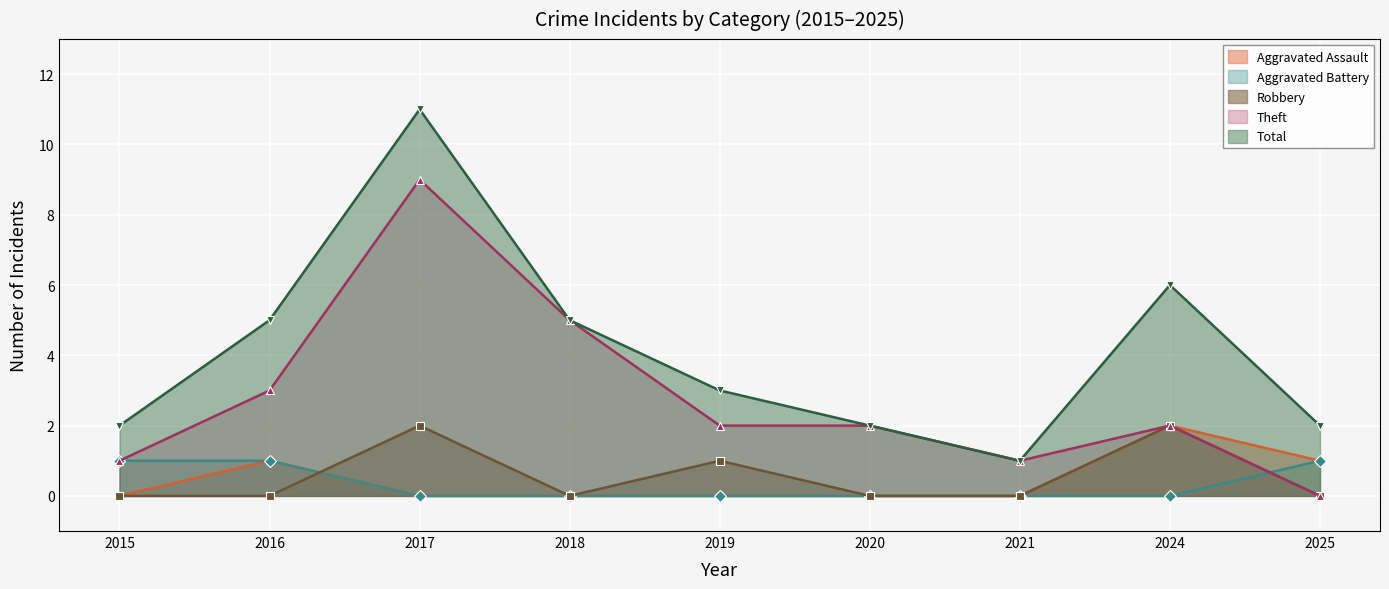

Reading left to right, extract all data points from this chart.

Aggravated Assault: 2015=0	2016=1	2017=0	2018=0	2019=0	2020=0	2021=0	2024=2	2025=1
Aggravated Battery: 2015=1	2016=1	2017=0	2018=0	2019=0	2020=0	2021=0	2024=0	2025=1
Robbery: 2015=0	2016=0	2017=2	2018=0	2019=1	2020=0	2021=0	2024=2	2025=0
Theft: 2015=1	2016=3	2017=9	2018=5	2019=2	2020=2	2021=1	2024=2	2025=0
Total: 2015=2	2016=5	2017=11	2018=5	2019=3	2020=2	2021=1	2024=6	2025=2